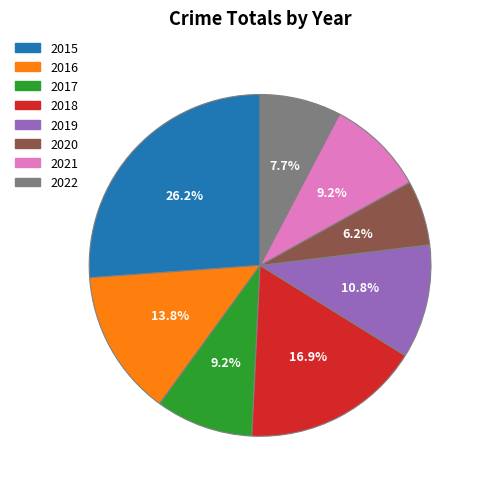

What percentage is the 2016 slice, to the nearest percent?

14%